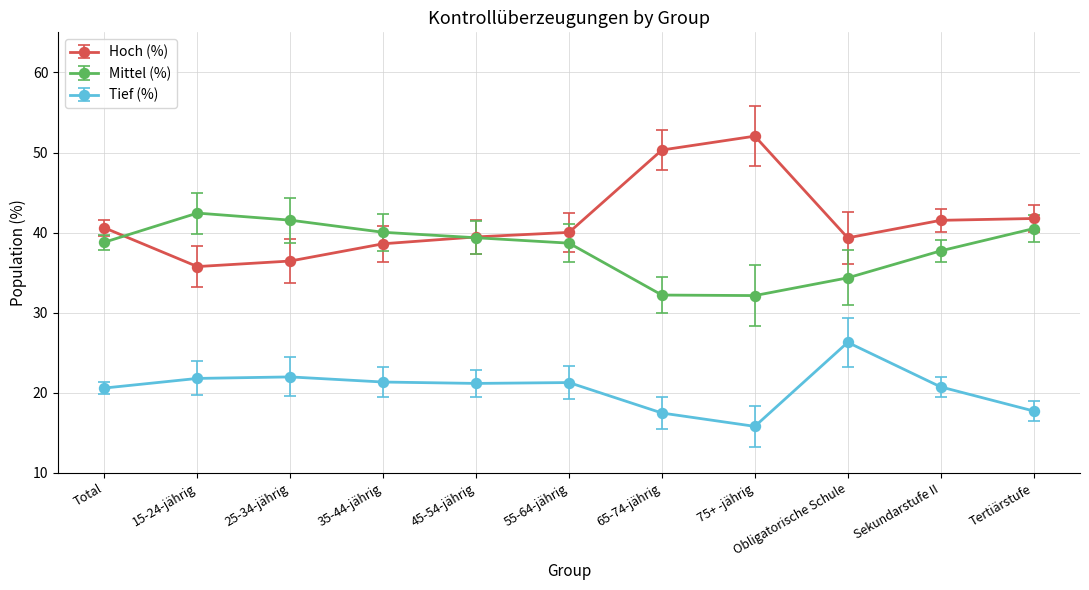

What are all the series names shown in the legend?

Hoch (%), Mittel (%), Tief (%)